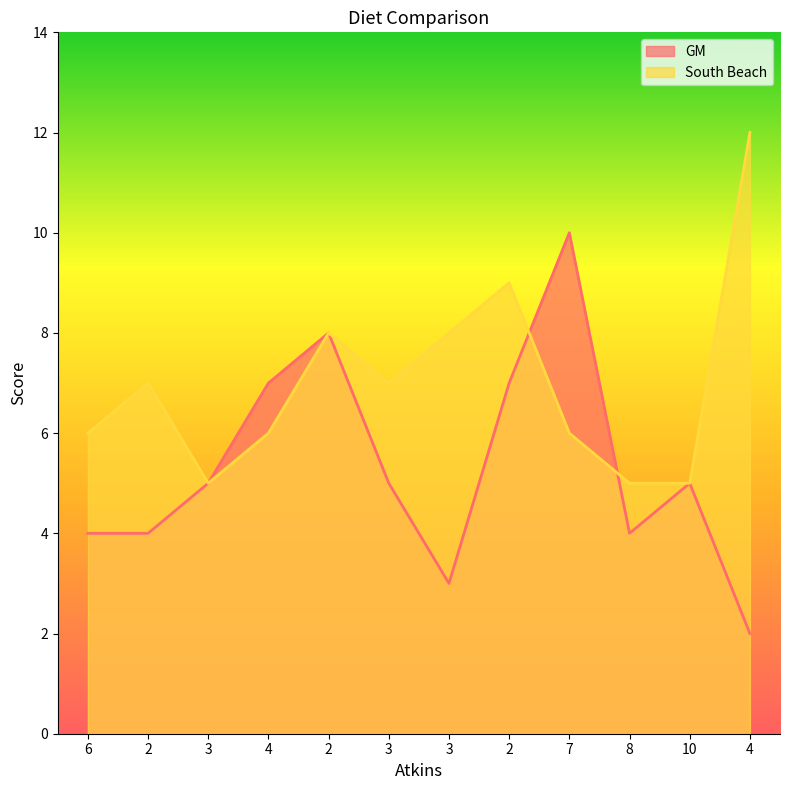

What is the difference between the highest and lowest values at 6?

2